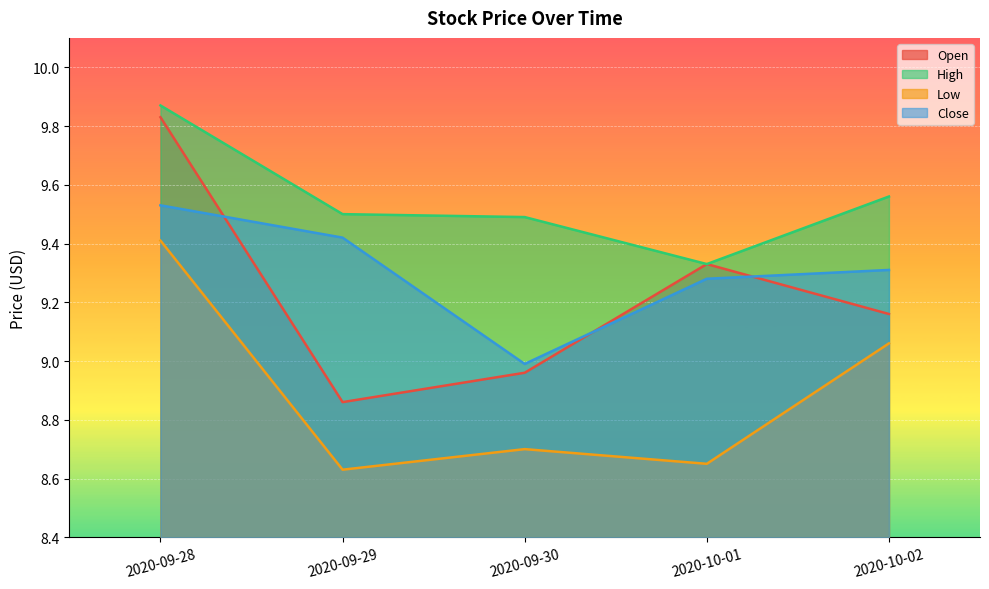

What is the spread (max minus min) of values at 2020-10-02?

0.5